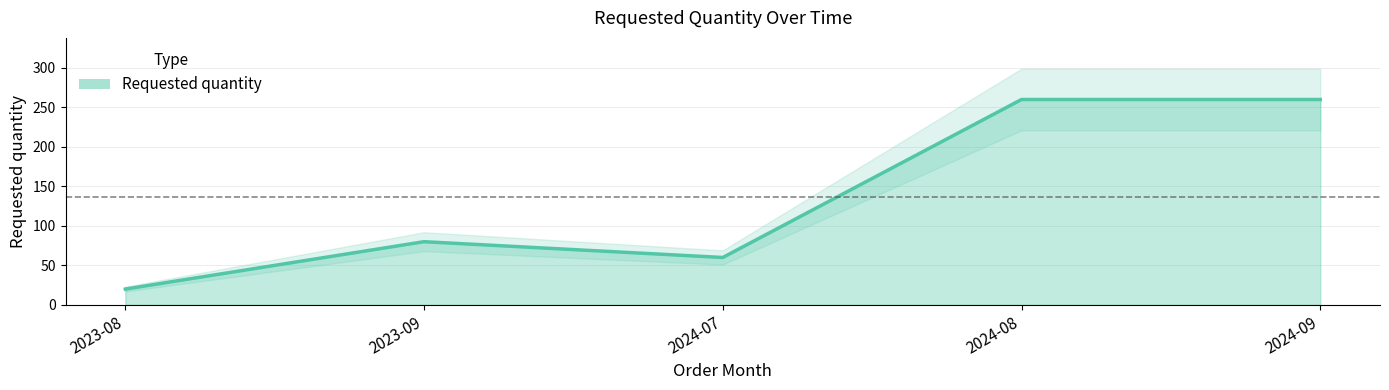

Reading right to left, list all the values displayed in this chart.

260	260	60	80	20